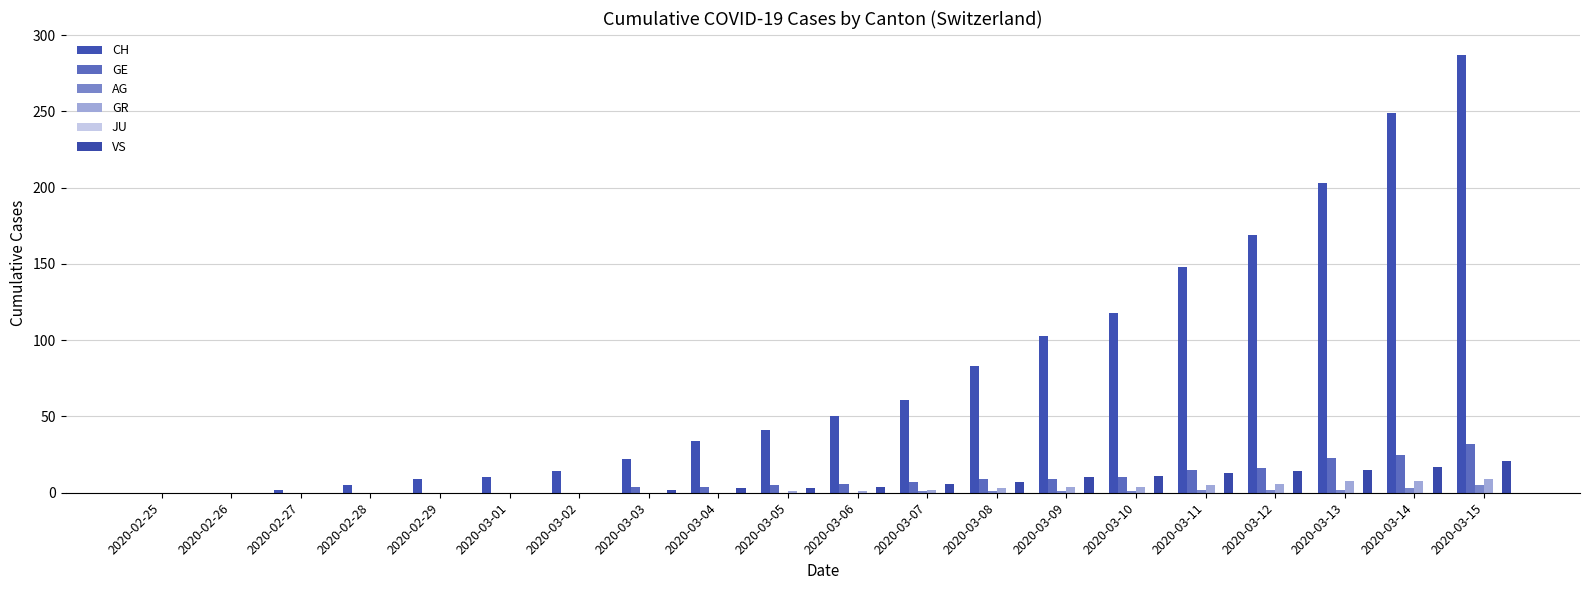

List the labels in order of GR value, largest first.

2020-03-15, 2020-03-13, 2020-03-14, 2020-03-12, 2020-03-11, 2020-03-09, 2020-03-10, 2020-03-08, 2020-03-07, 2020-03-05, 2020-03-06, 2020-02-25, 2020-02-26, 2020-02-27, 2020-02-28, 2020-02-29, 2020-03-01, 2020-03-02, 2020-03-03, 2020-03-04